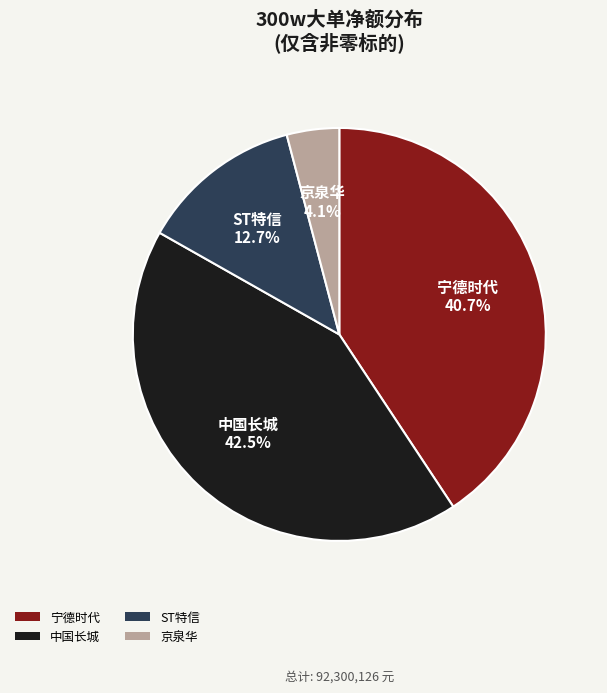

Does 宁德时代 represent more than half of the total?

No